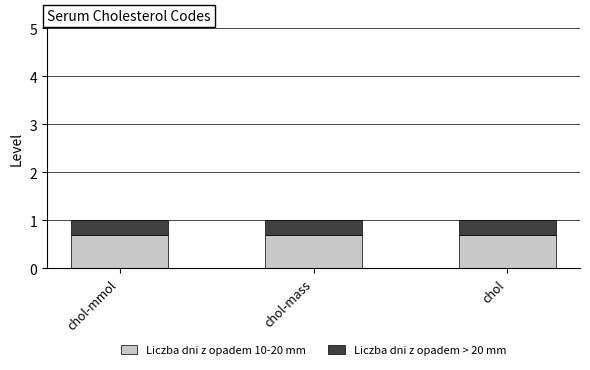

Are the bars grouped side by side (vs. stacked)?

No